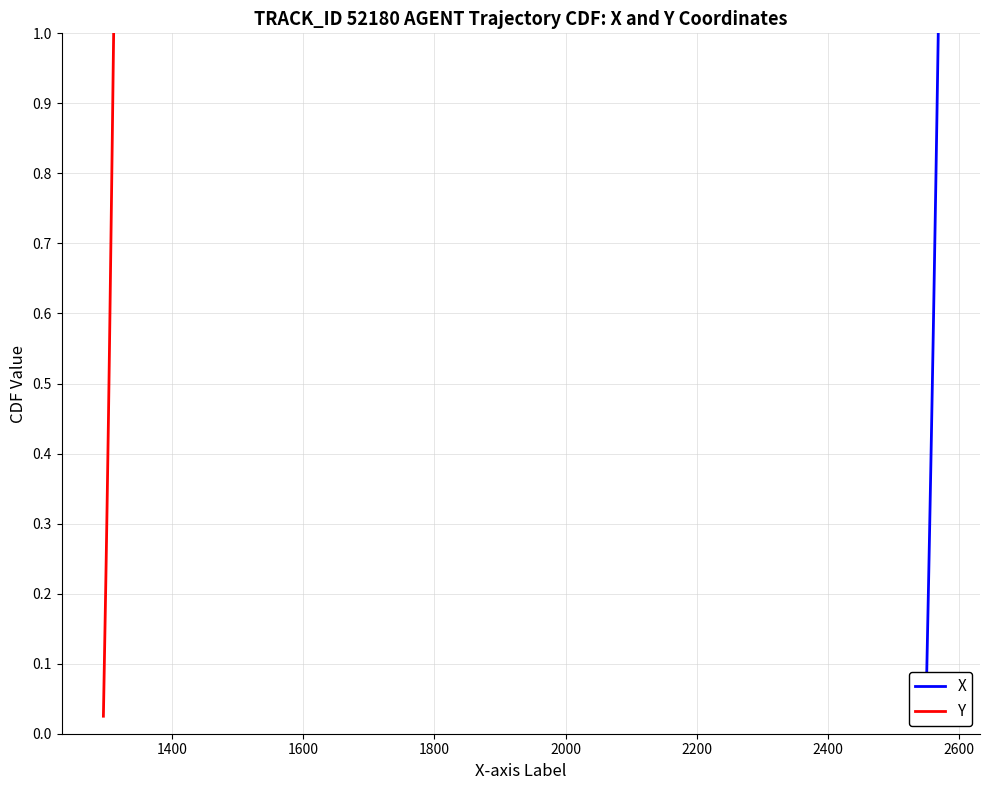

True or false: Y has a value of 0.6 at 16.

False